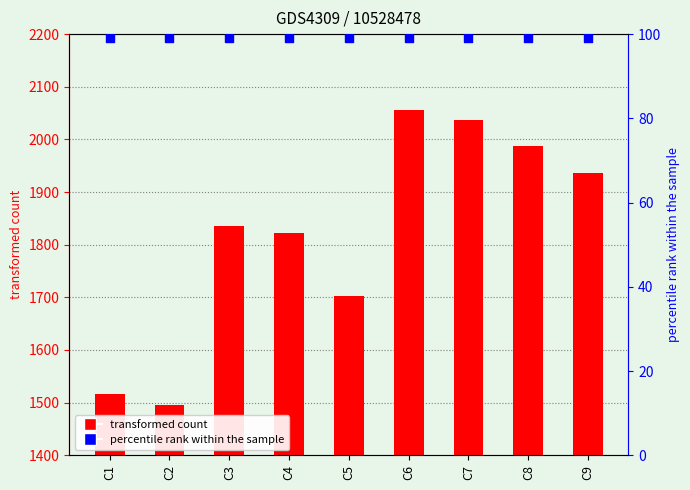

Which series reaches the maximum Y coordinate?

LE